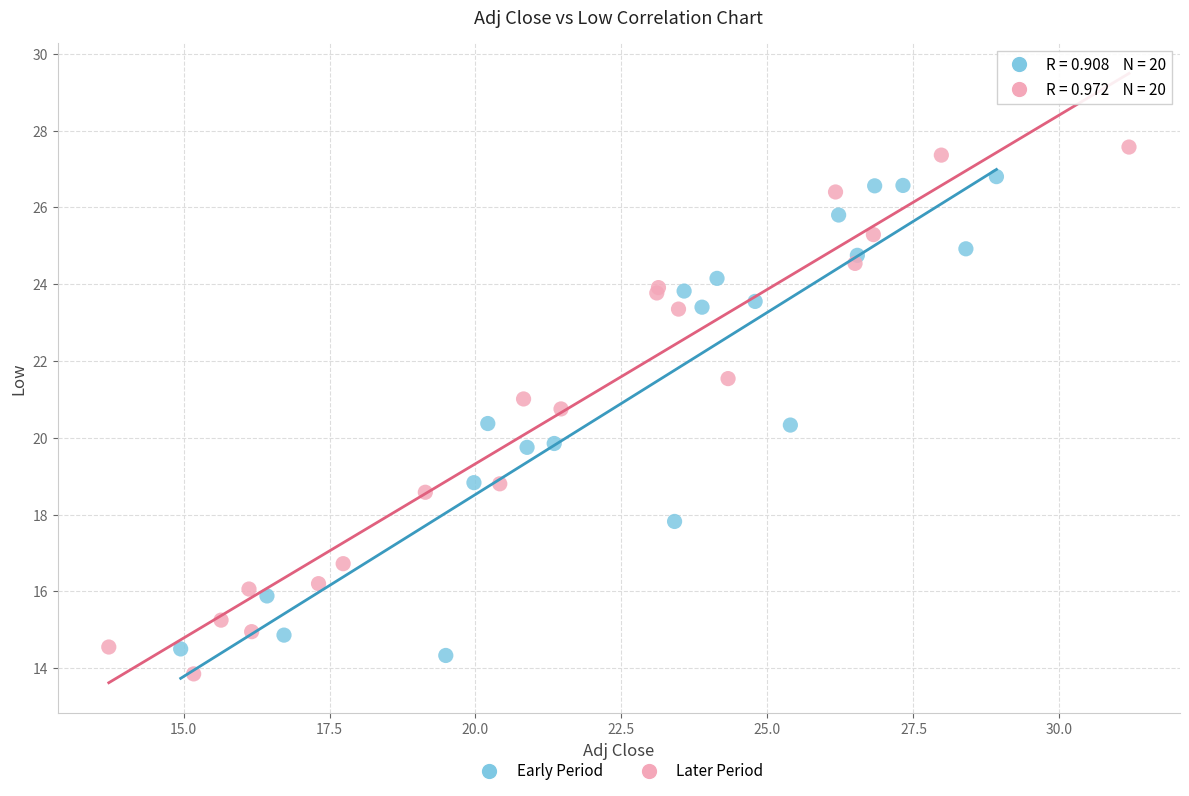

Which series has the largest Y range (max minus min)?

Later Period